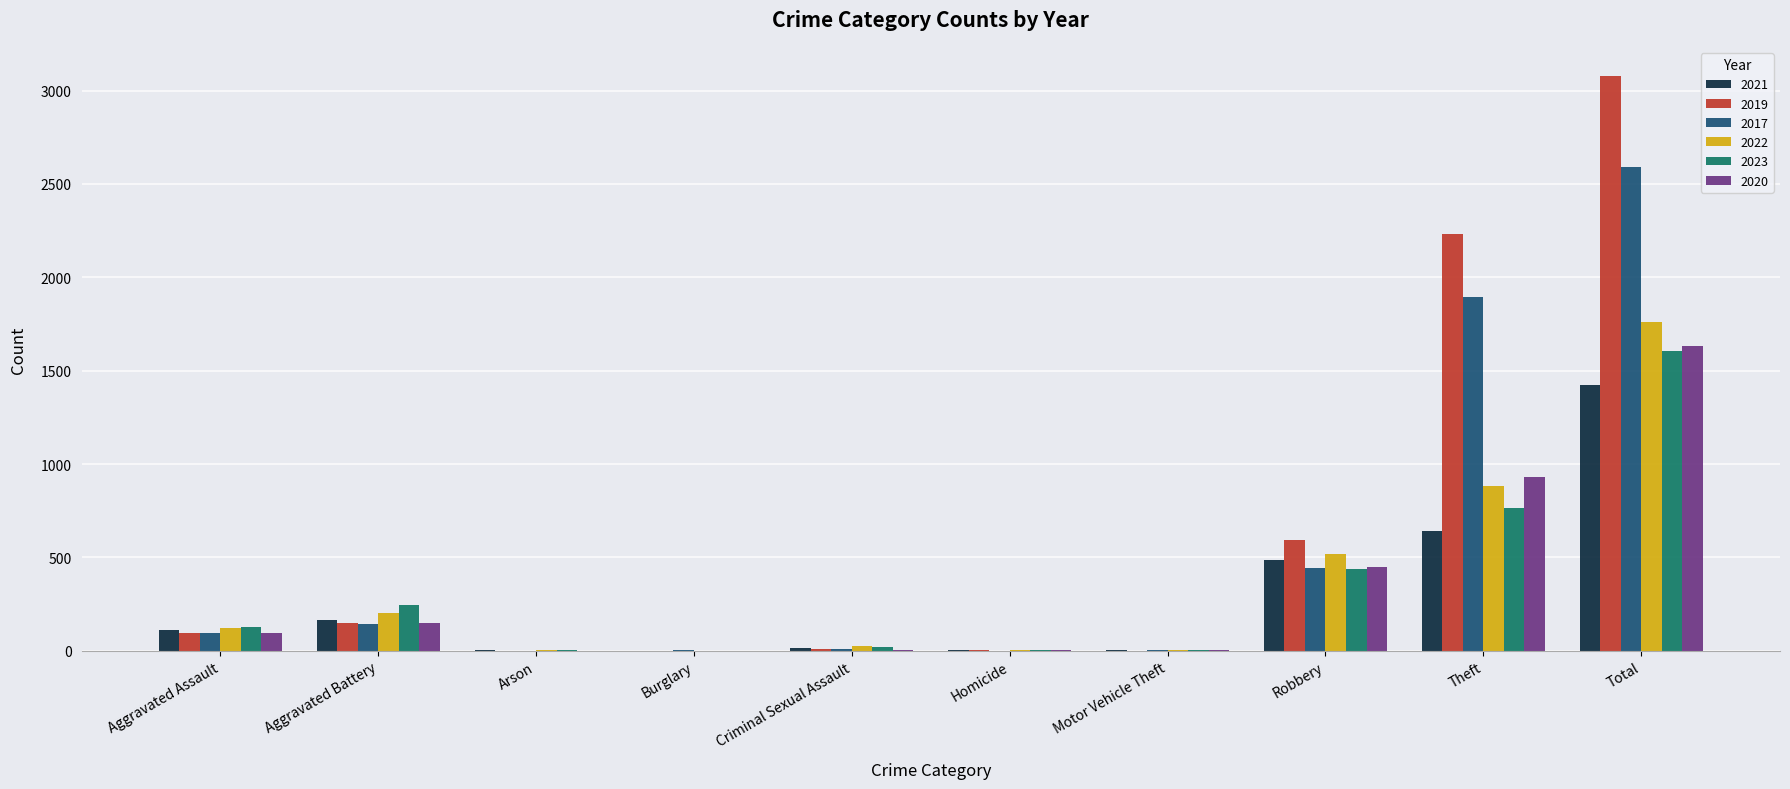

The 2019 series shows 3080 at Total. True or false?

True